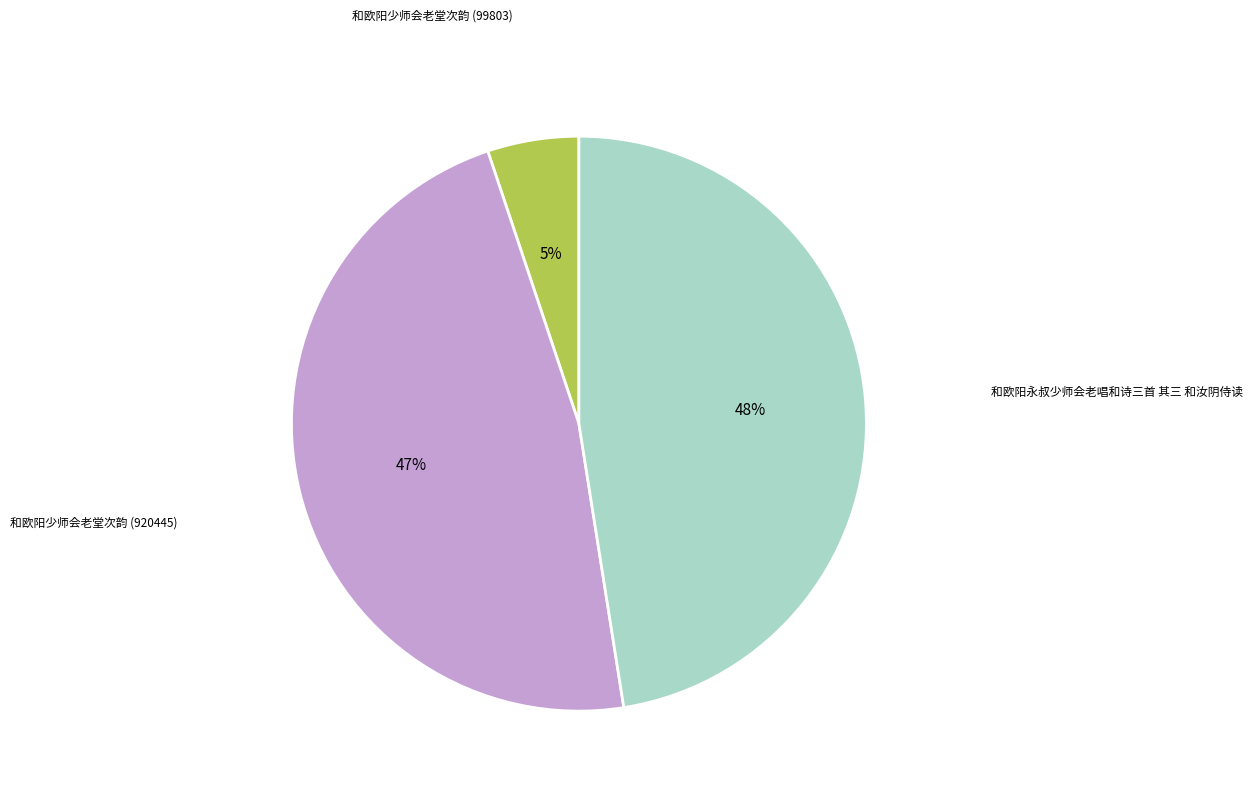

Does any single category account for the majority?

No